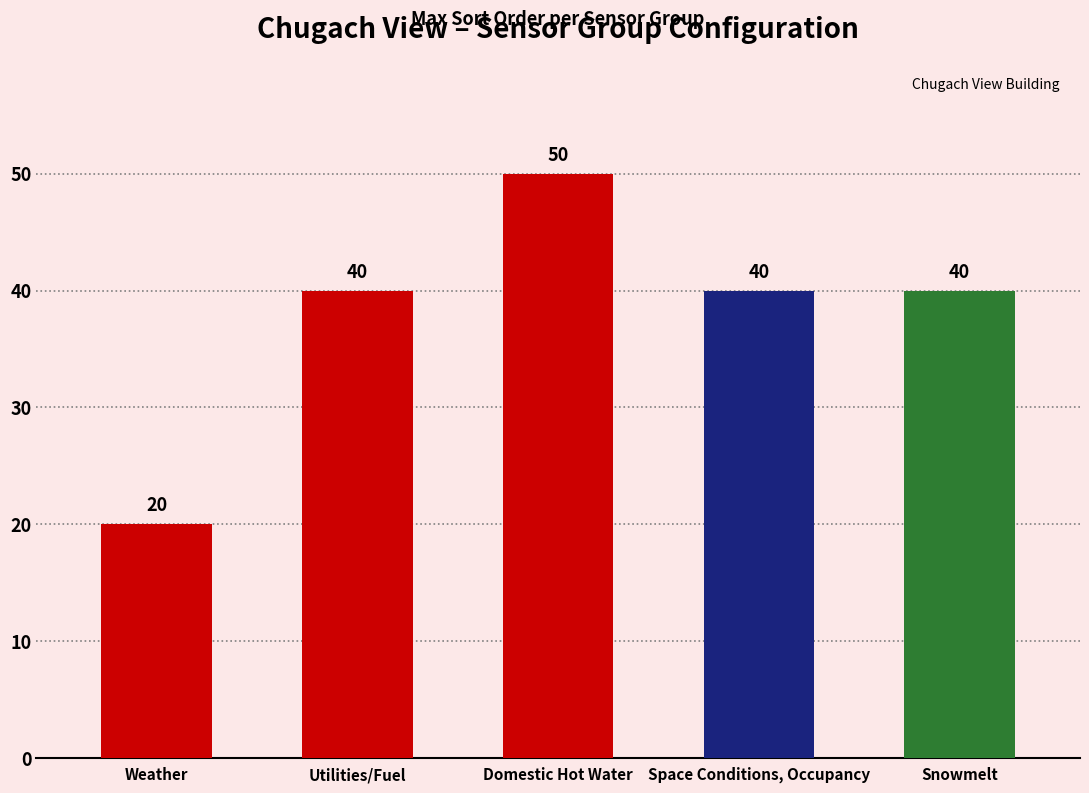

What is the ratio of the value at Snowmelt to the value at Domestic Hot Water?

0.8